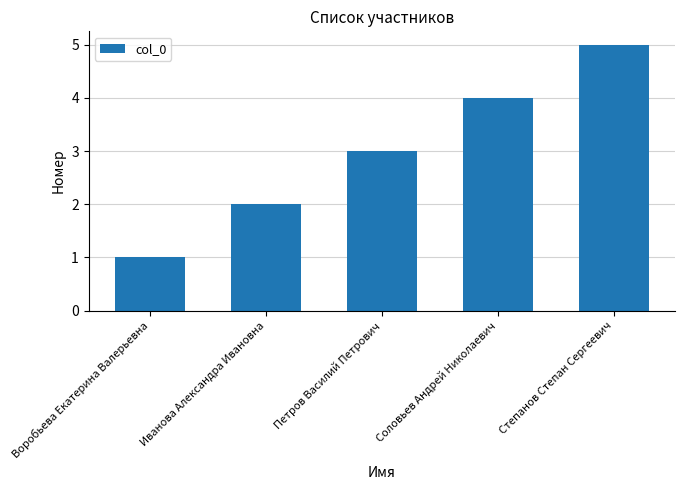

Count the values in the range 2 to 4.

3